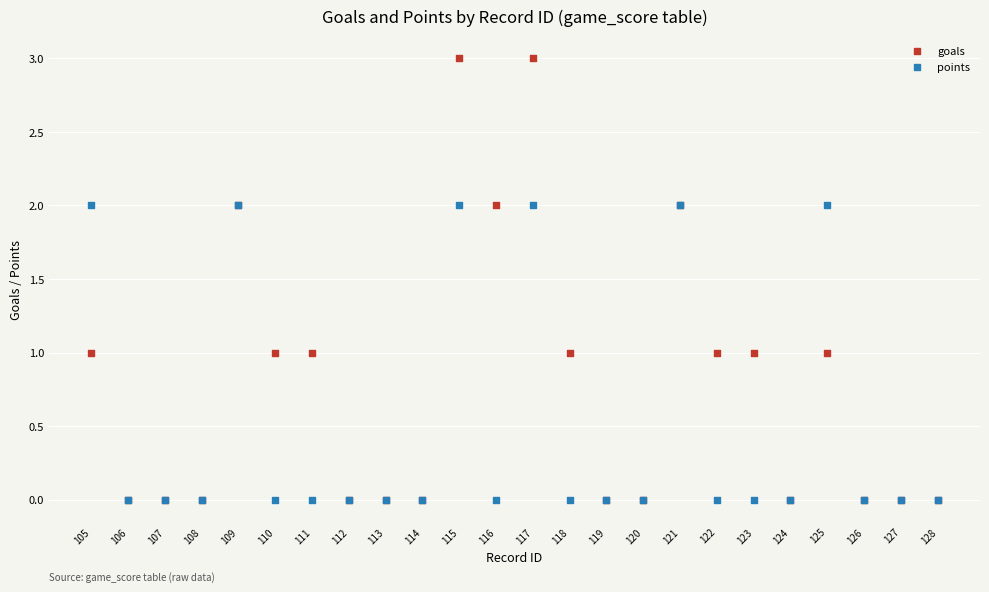

What are all the series names shown in the legend?

goals, points